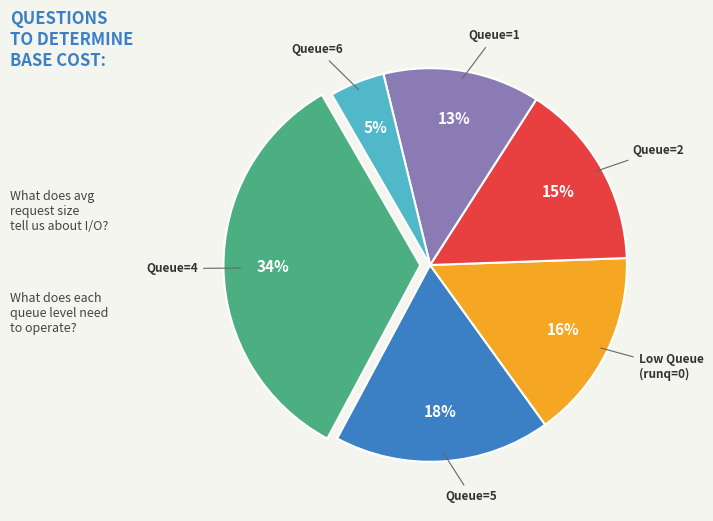

How many slices are in this pie chart?

6